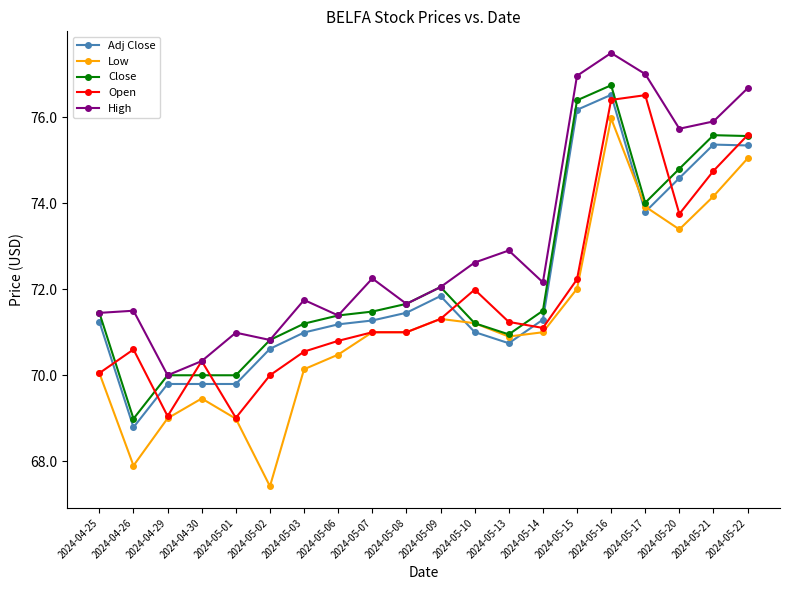

How many categories are shown in the chart?

20